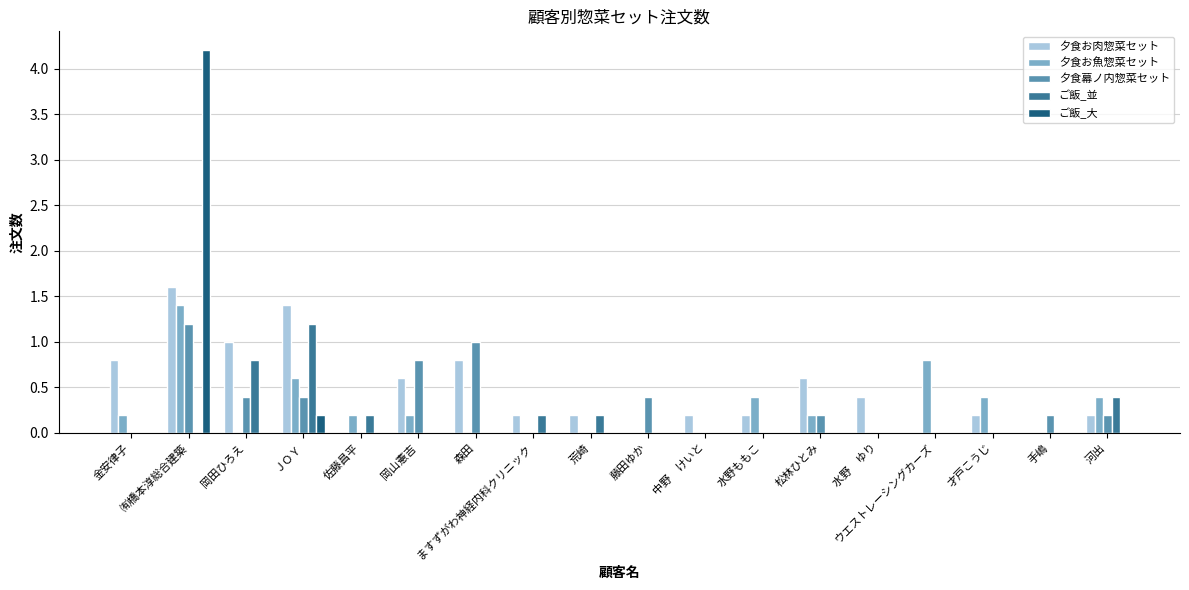

Between 森田 and ますずがわ神経内科クリニック, which series saw the biggest shift?

夕食幕ノ内惣菜セット